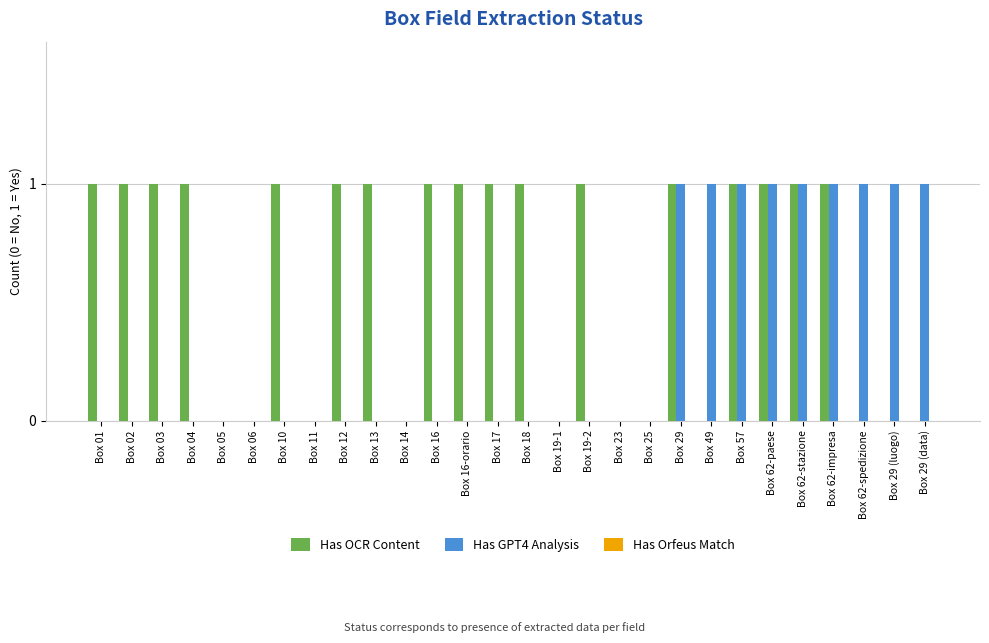

What is the sum of all Has OCR Content values?

17